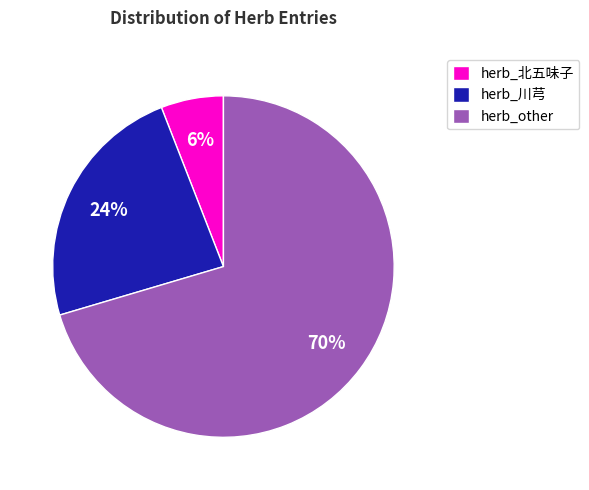

To the nearest percent, what percentage of the pie is herb_川芎?

24%